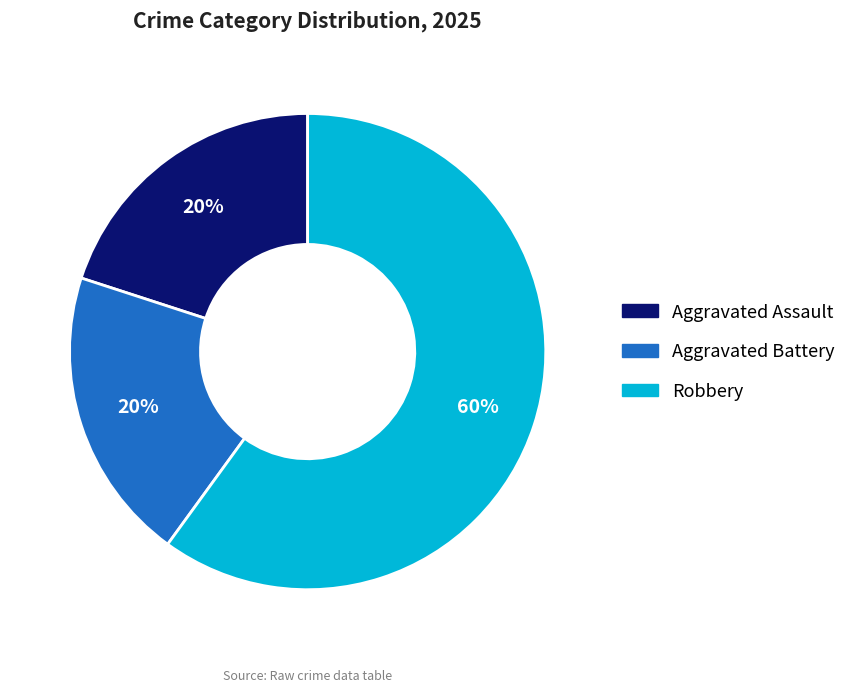

Which slice is the largest?

Robbery